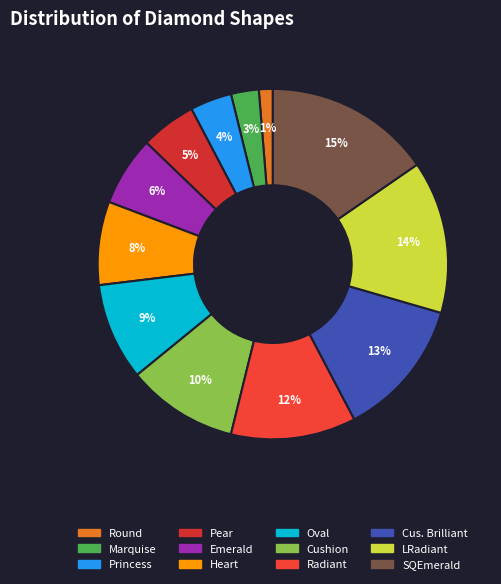

What is the smallest slice in the pie chart?

Round